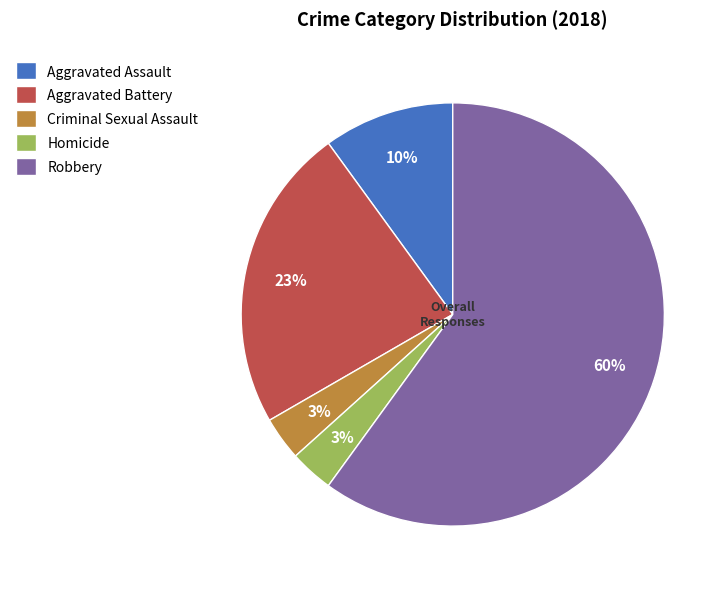

What percentage is the Criminal Sexual Assault slice, to the nearest percent?

3%